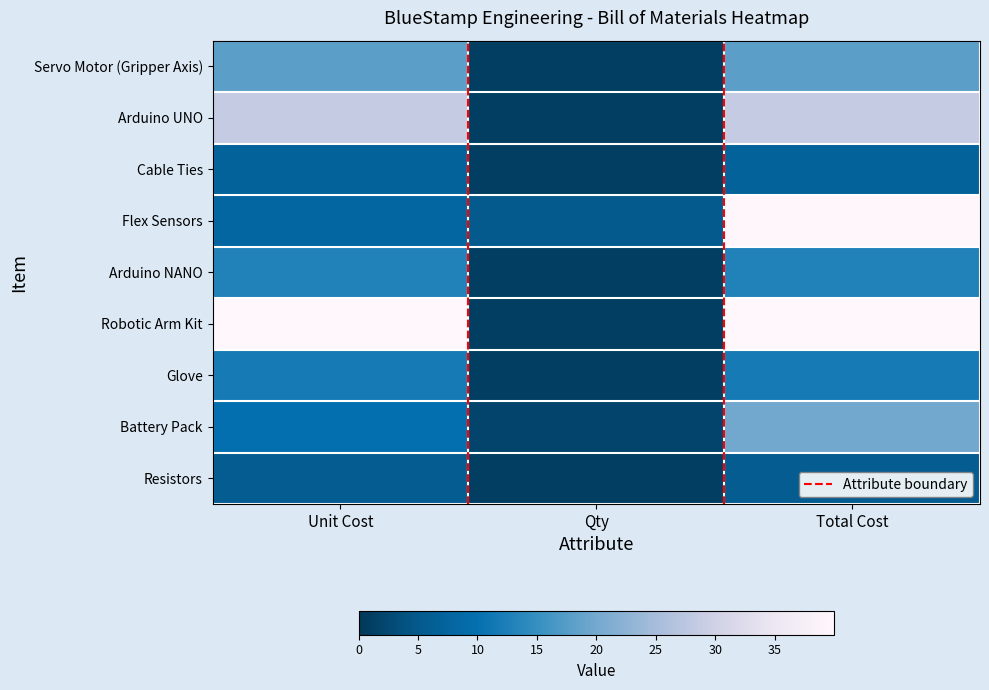

Reading left to right, transcribe all the data shown in this chart.

Servo Motor (Gripper Axis): Unit Cost=18.0	Qty=1.0	Total Cost=18.0
Arduino UNO: Unit Cost=28.6	Qty=1.0	Total Cost=28.6
Cable Ties: Unit Cost=7.0	Qty=1.0	Total Cost=7.0
Flex Sensors: Unit Cost=8.0	Qty=5.0	Total Cost=39.8
Arduino NANO: Unit Cost=12.9	Qty=1.0	Total Cost=12.9
Robotic Arm Kit: Unit Cost=40.0	Qty=1.0	Total Cost=40.0
Glove: Unit Cost=11.9	Qty=1.0	Total Cost=11.9
Battery Pack: Unit Cost=10.0	Qty=2.0	Total Cost=20.0
Resistors: Unit Cost=5.7	Qty=1.0	Total Cost=5.7